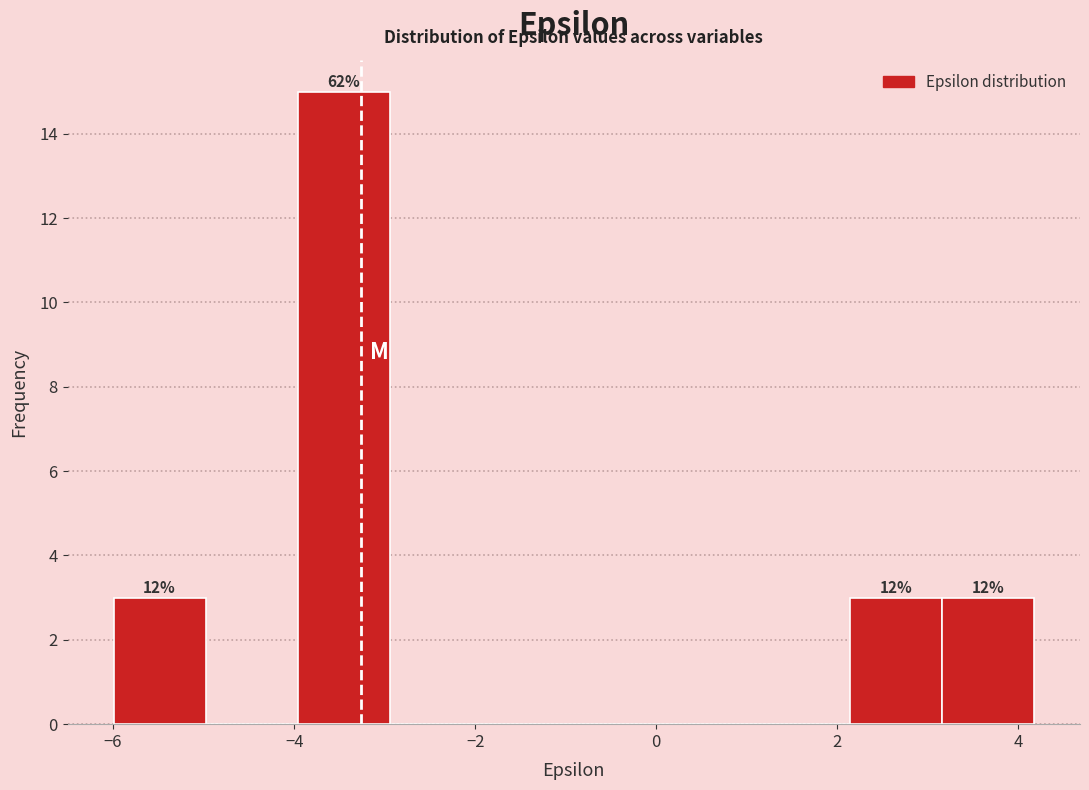

Over which range of the x-axis is the bar tallest?

-4.0 to -3.0